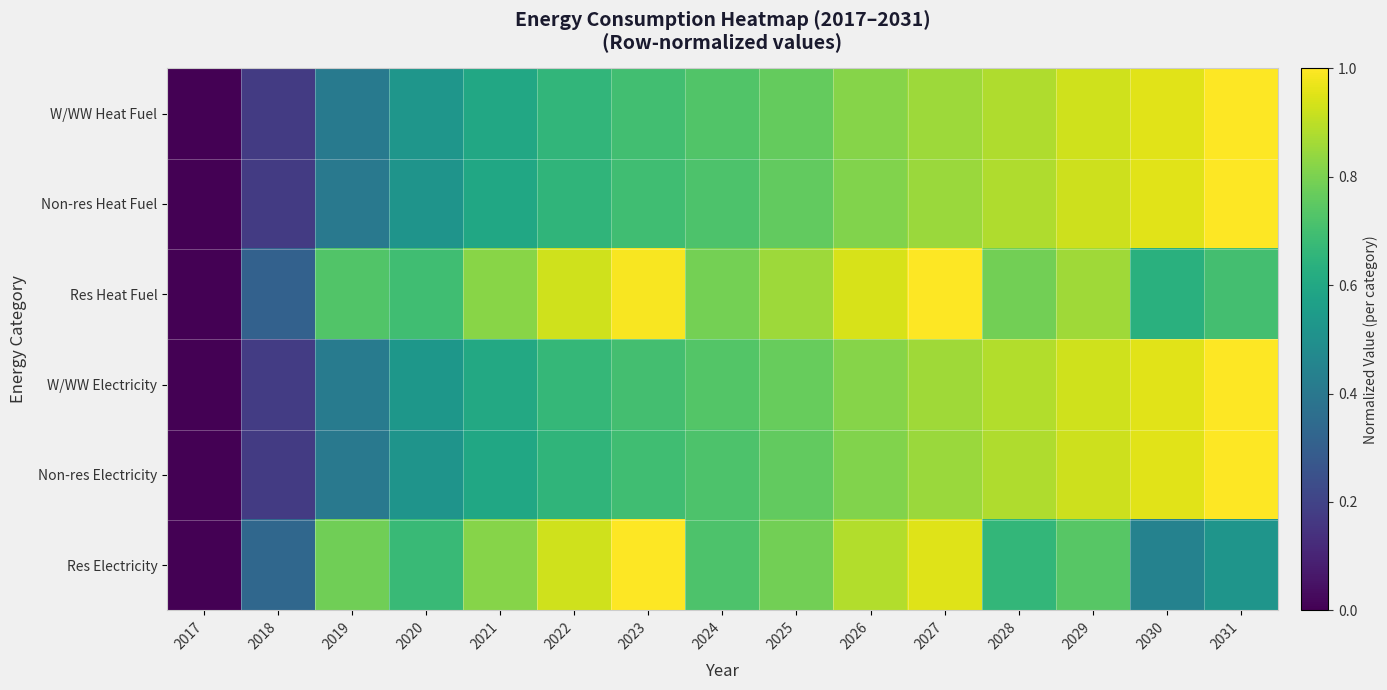

Reading left to right, extract all data points from this chart.

W/WW Heat Fuel: 2017=0.0	2018=0.2	2019=0.4	2020=0.5	2021=0.6	2022=0.7	2023=0.7	2024=0.7	2025=0.8	2026=0.8	2027=0.9	2028=0.9	2029=0.9	2030=1.0	2031=1.0
Non-res Heat Fuel: 2017=0.0	2018=0.2	2019=0.4	2020=0.5	2021=0.6	2022=0.7	2023=0.7	2024=0.7	2025=0.8	2026=0.8	2027=0.8	2028=0.9	2029=0.9	2030=1.0	2031=1.0
Res Heat Fuel: 2017=0.0	2018=0.3	2019=0.7	2020=0.7	2021=0.8	2022=0.9	2023=1.0	2024=0.8	2025=0.9	2026=0.9	2027=1.0	2028=0.8	2029=0.9	2030=0.6	2031=0.7
W/WW Electricity: 2017=0.0	2018=0.2	2019=0.4	2020=0.5	2021=0.6	2022=0.7	2023=0.7	2024=0.7	2025=0.8	2026=0.8	2027=0.9	2028=0.9	2029=0.9	2030=1.0	2031=1.0
Non-res Electricity: 2017=0.0	2018=0.2	2019=0.4	2020=0.5	2021=0.6	2022=0.7	2023=0.7	2024=0.7	2025=0.8	2026=0.8	2027=0.8	2028=0.9	2029=0.9	2030=1.0	2031=1.0
Res Electricity: 2017=0.0	2018=0.3	2019=0.8	2020=0.7	2021=0.8	2022=0.9	2023=1.0	2024=0.7	2025=0.8	2026=0.9	2027=1.0	2028=0.7	2029=0.7	2030=0.4	2031=0.5